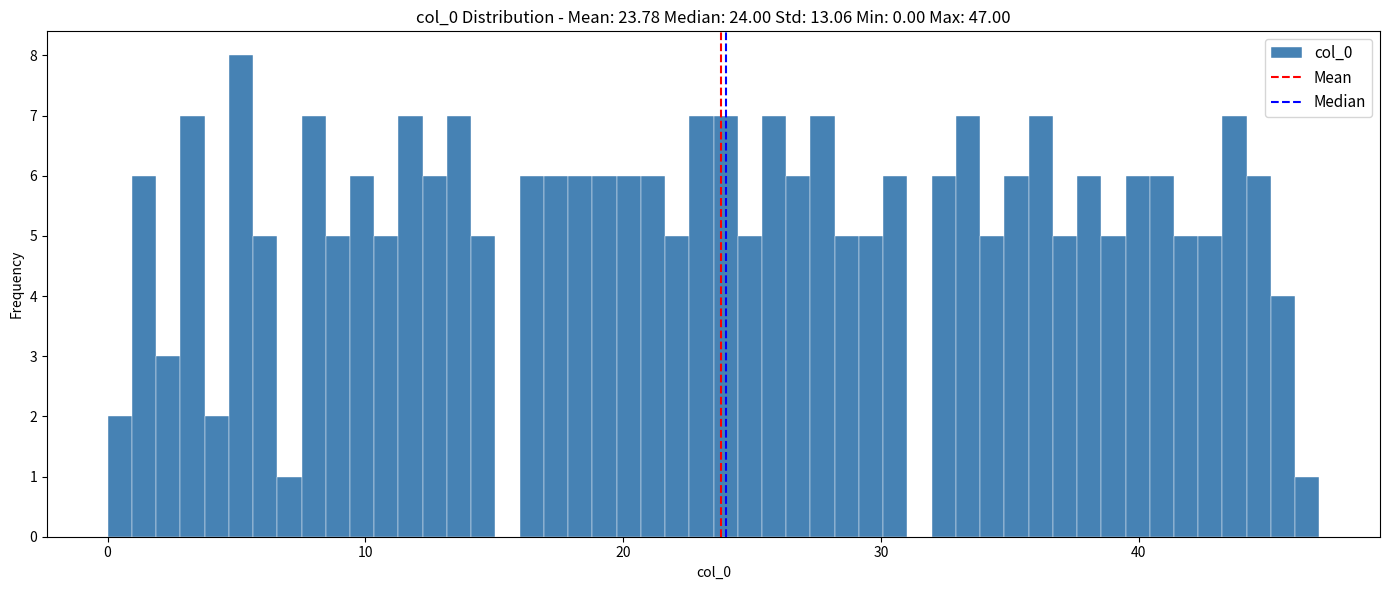

Around what value on the x-axis is the tallest bar? Give the approximate position of its centre, as read against the axis.

5